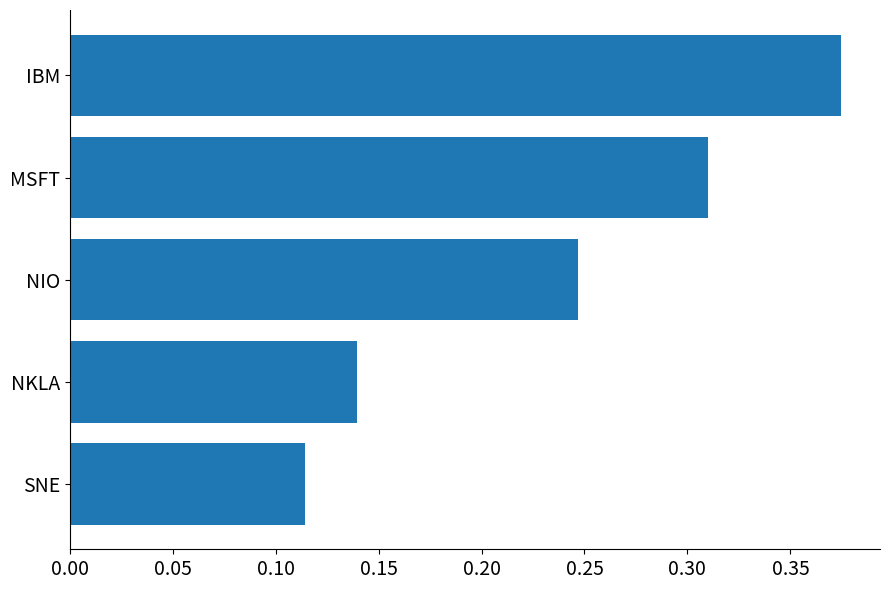

Is it true that the value at NIO is 0.4?

False